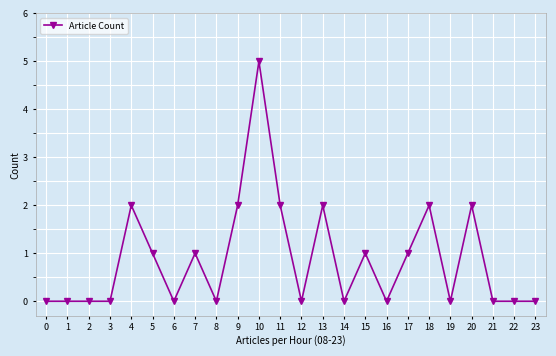

How many lines are shown in the chart?

1